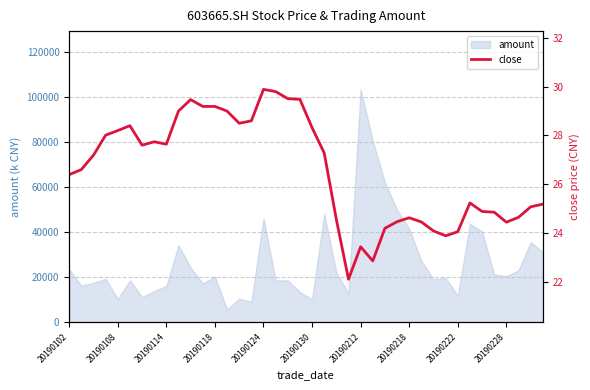

What is the maximum value for amount?

103570.9